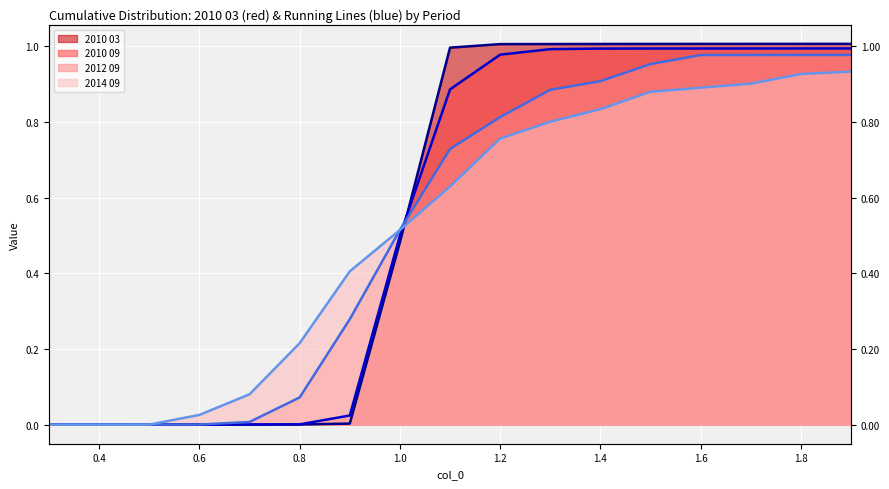

Reading left to right, what are all the values shown in this chart?

2010 03 (line): 0.0	0.0	0.0	0.0	0.0	0.0	0.0	0.5	1.0	1.0	1.0	1.0	1.0	1.0	1.0	1.0	1.0
2010 09 (line): 0.0	0.0	0.0	0.0	0.0	0.0	0.0	0.5	0.9	1.0	1.0	1.0	1.0	1.0	1.0	1.0	1.0
2012 09 (line): 0.0	0.0	0.0	0.0	0.0	0.1	0.3	0.5	0.7	0.8	0.9	0.9	1.0	1.0	1.0	1.0	1.0
2014 09 (line): 0.0	0.0	0.0	0.0	0.1	0.2	0.4	0.5	0.6	0.8	0.8	0.8	0.9	0.9	0.9	0.9	0.9